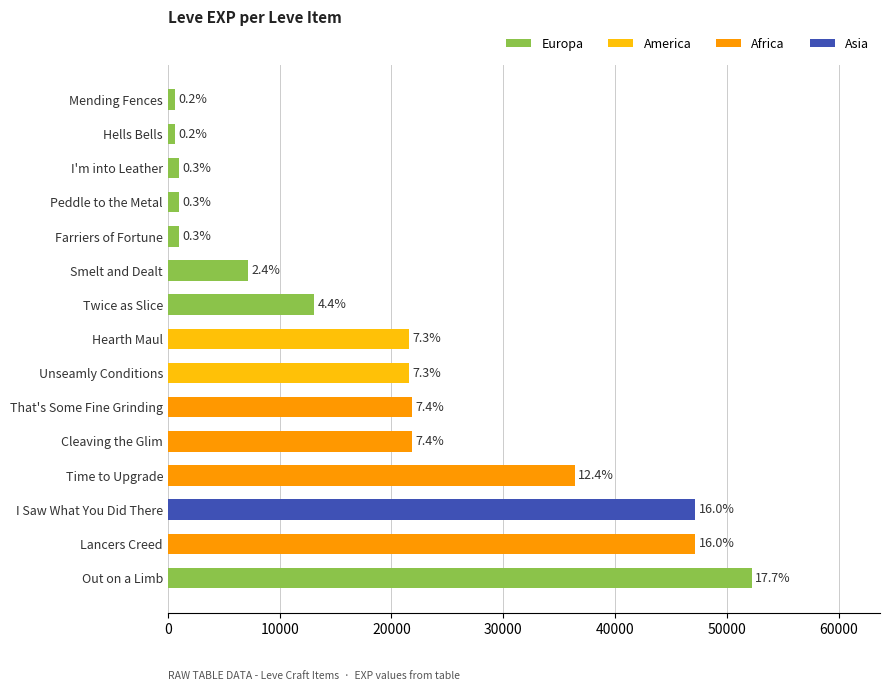

Does the chart contain any negative values?

No